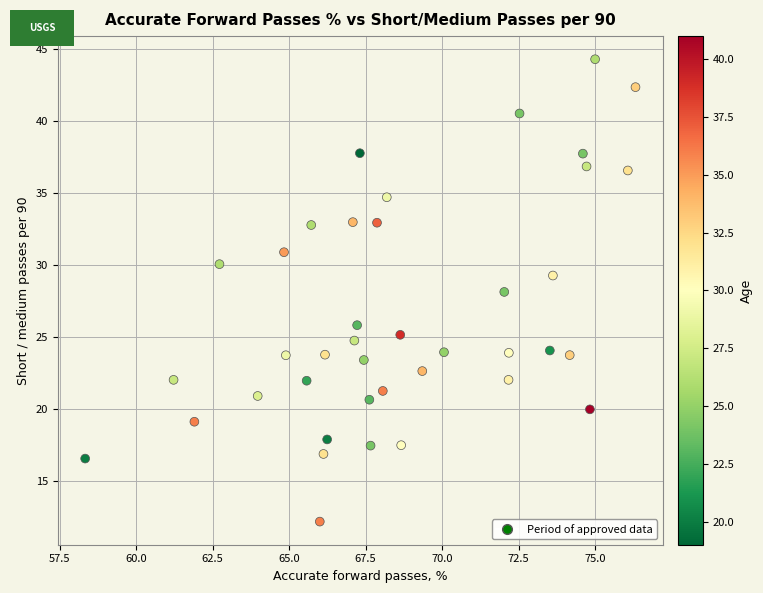

What is the range of X values (max minus min)?

18.0